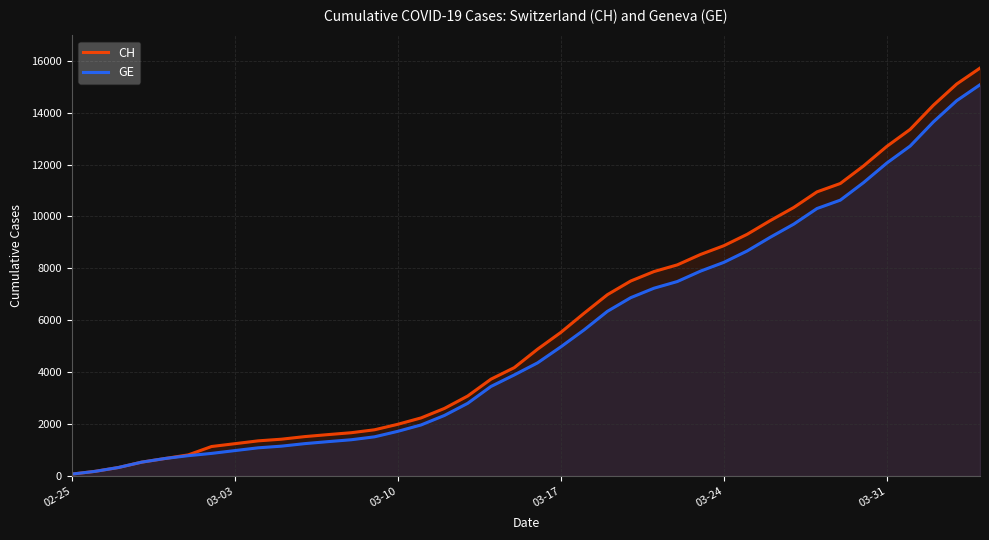

How many data points does each series have?

40